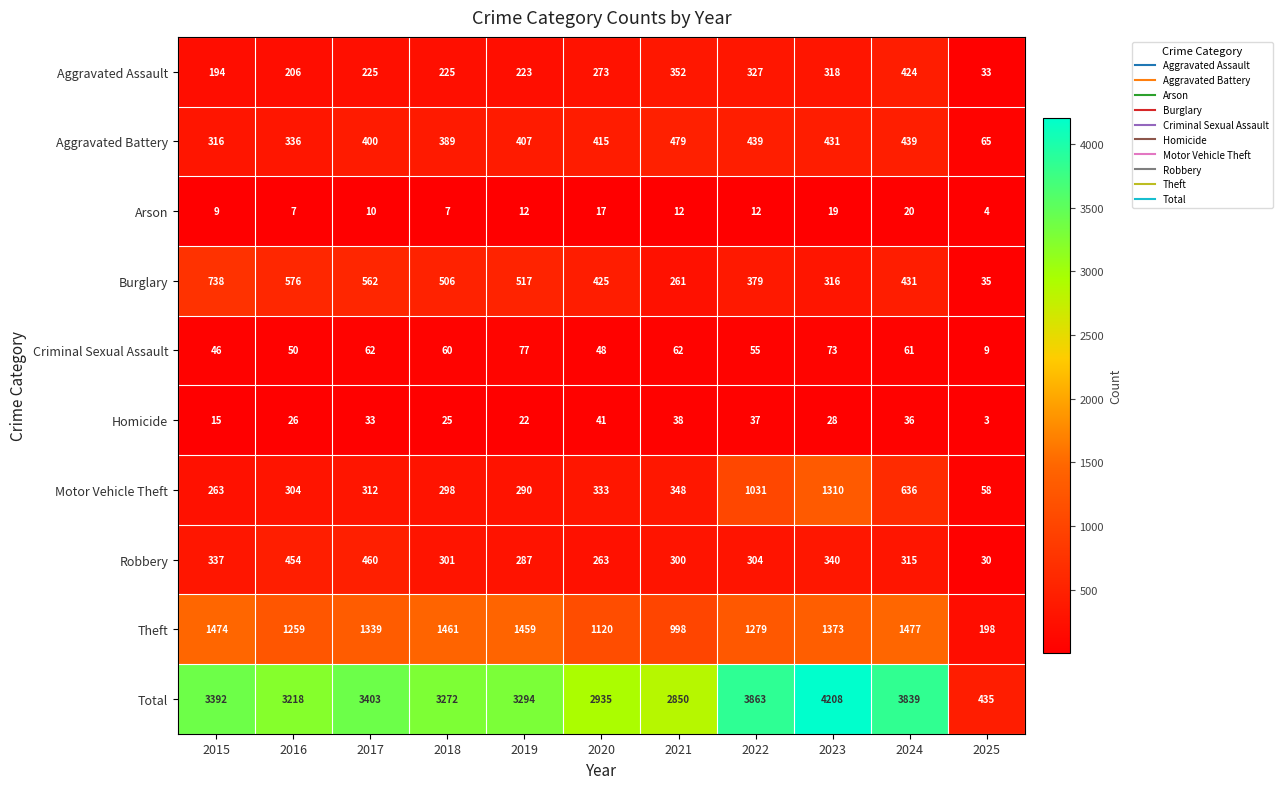

At which category is the sum across all series the highest?

2023